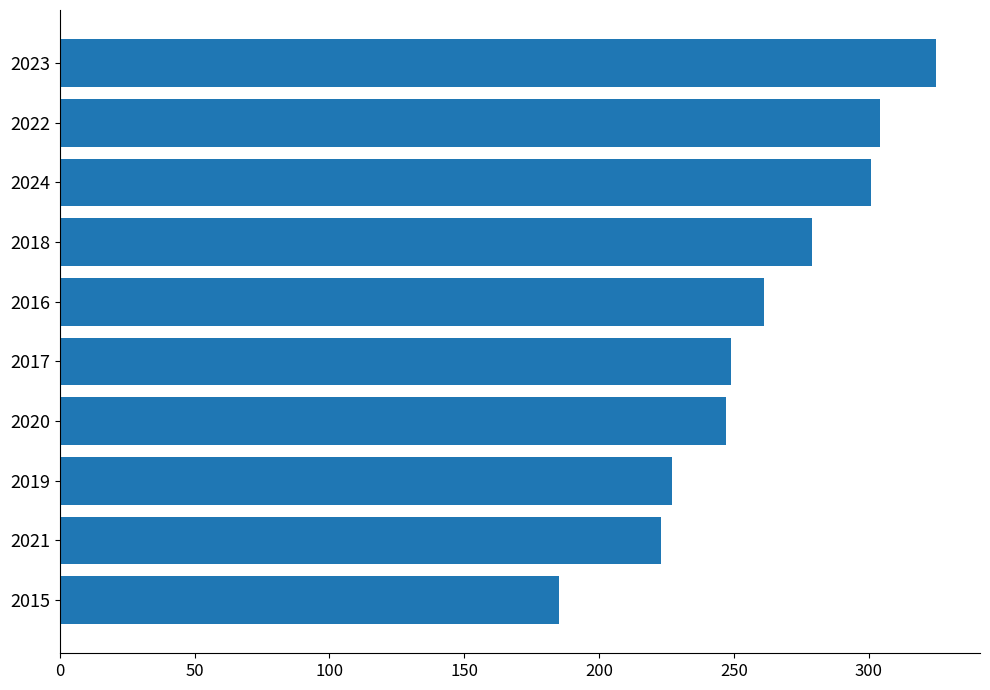

What is the change in value from 2017 to 2022?

+55